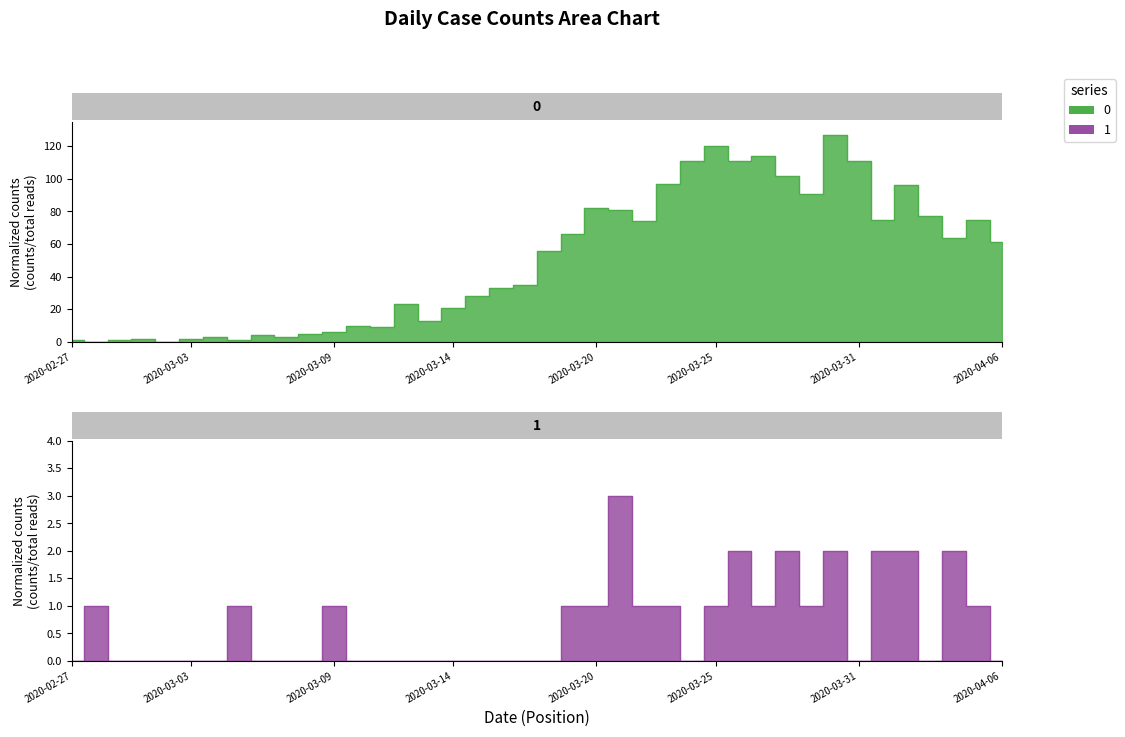

How many 1 values are between 0 and 1?

33